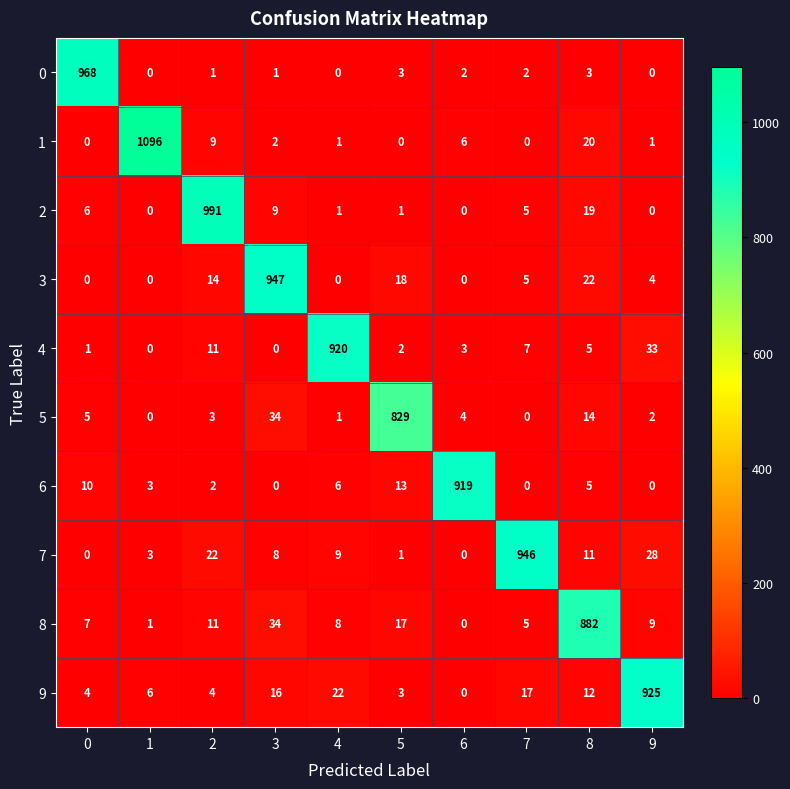

What is the difference between the second highest and minimum values in the 2 series?

19